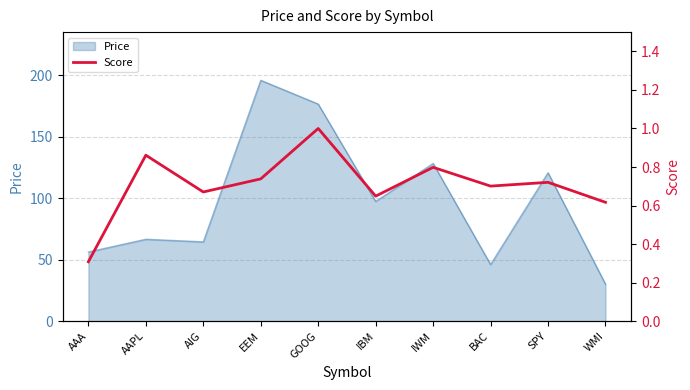

Where is the first local minimum?

AIG